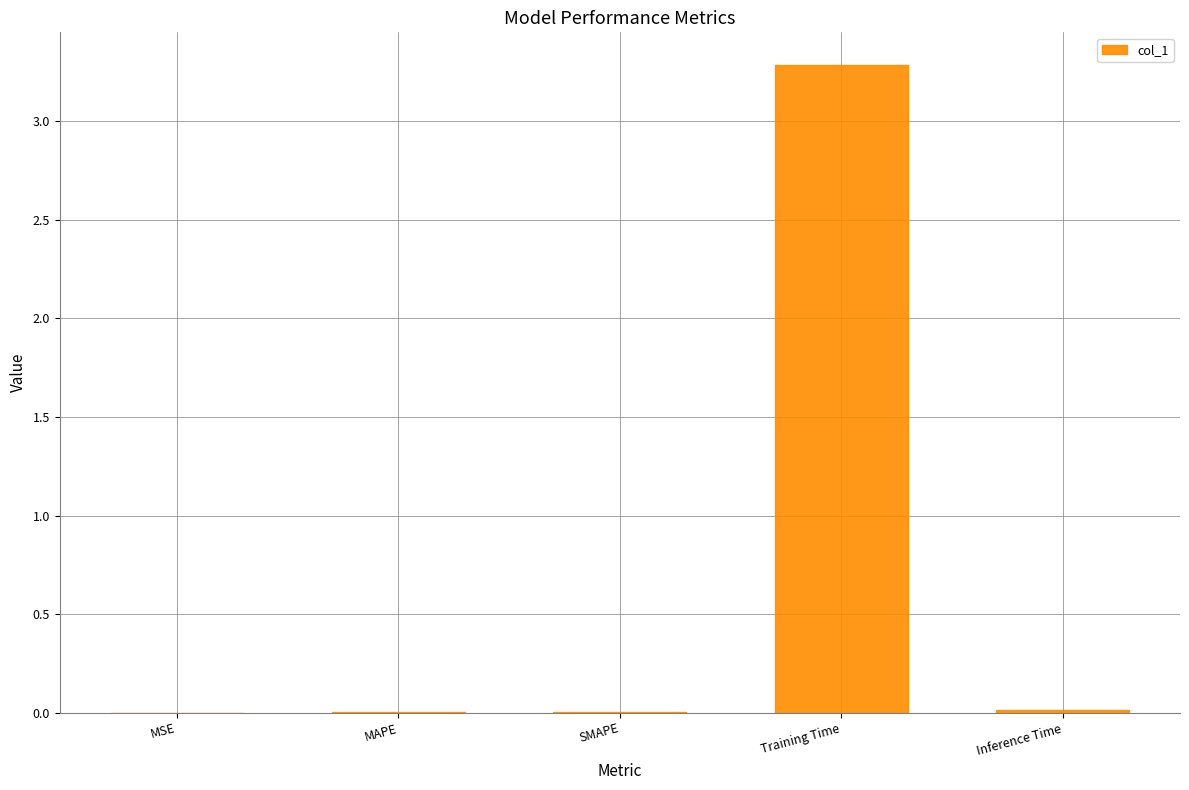

Does the chart contain stacked bars?

No